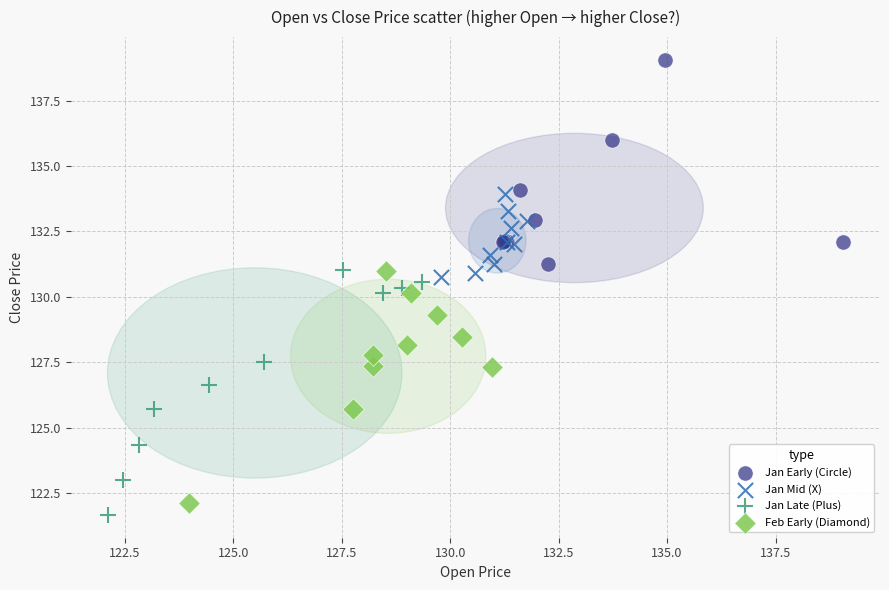

What are all the series names shown in the legend?

Jan Early (Circle), Jan Mid (X), Jan Late (Plus), Feb Early (Diamond)